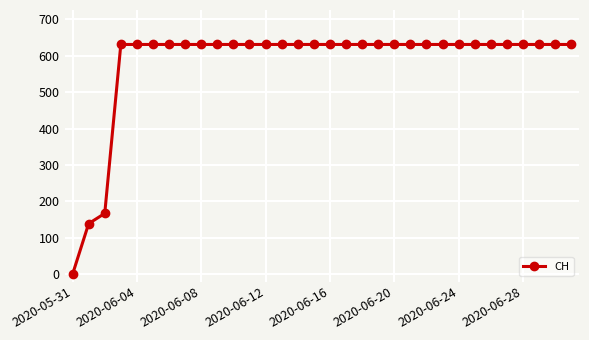

What is the value of the 13th point from the left?

631